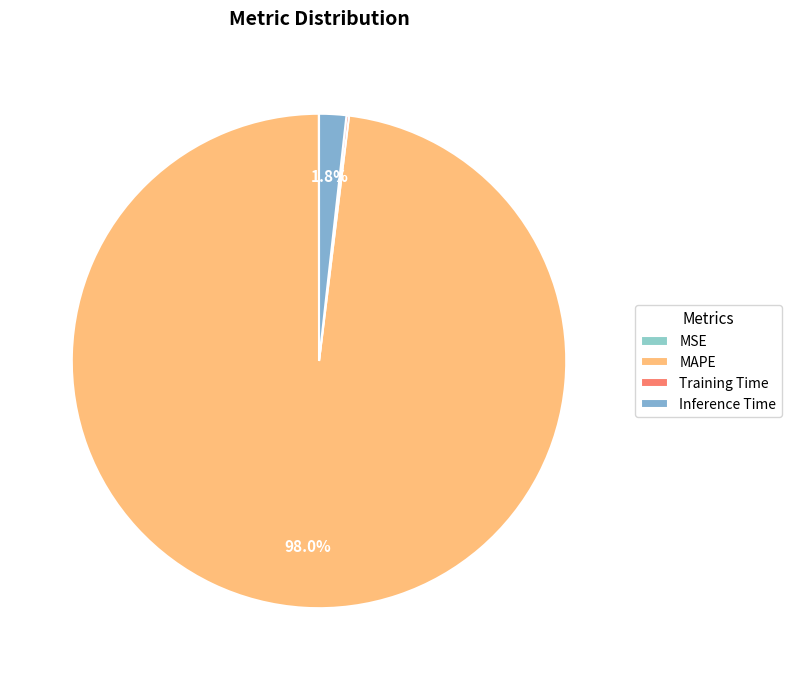

Combined, do MAPE and Training Time account for over 50%?

Yes